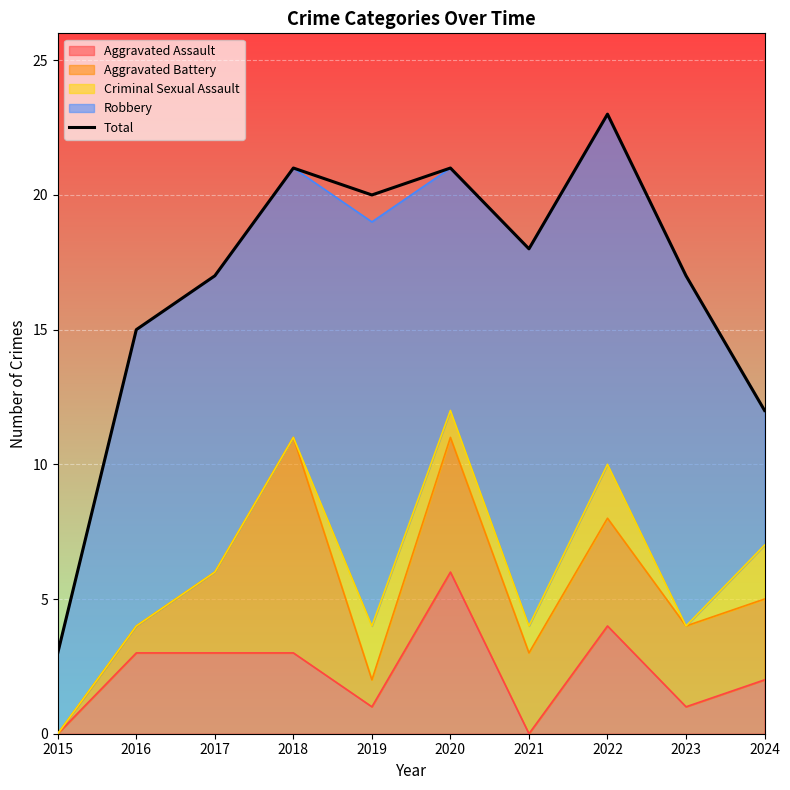

Approximately how many times larger is the value at 2018 compared to 2024?

1.8